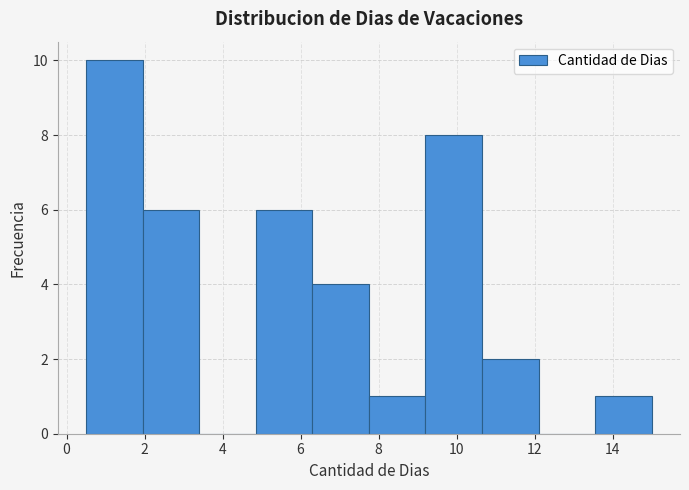

How tall is the bar that spans 13.55 to 15.00 on the x-axis? Neither the bar edges nor the heights are printed on the chart, so give them approximately, as read against the axes.

1